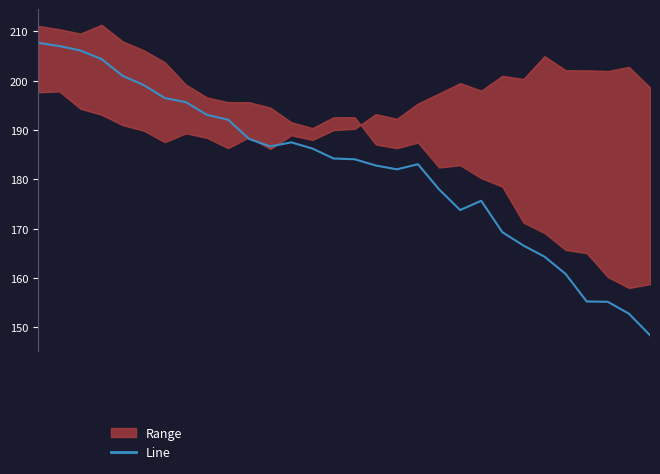

What is the change in value from 17 to 24?

-17.7